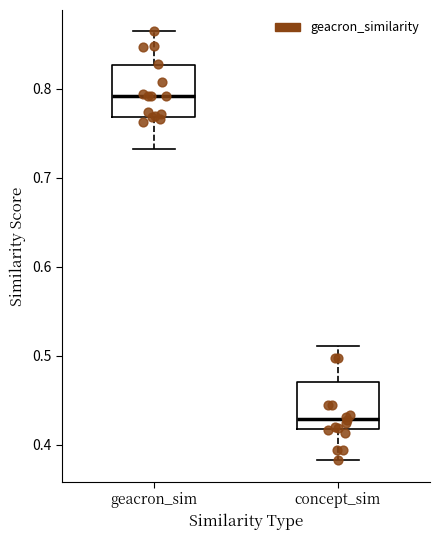

Which box's median line is the lowest?

concept_sim